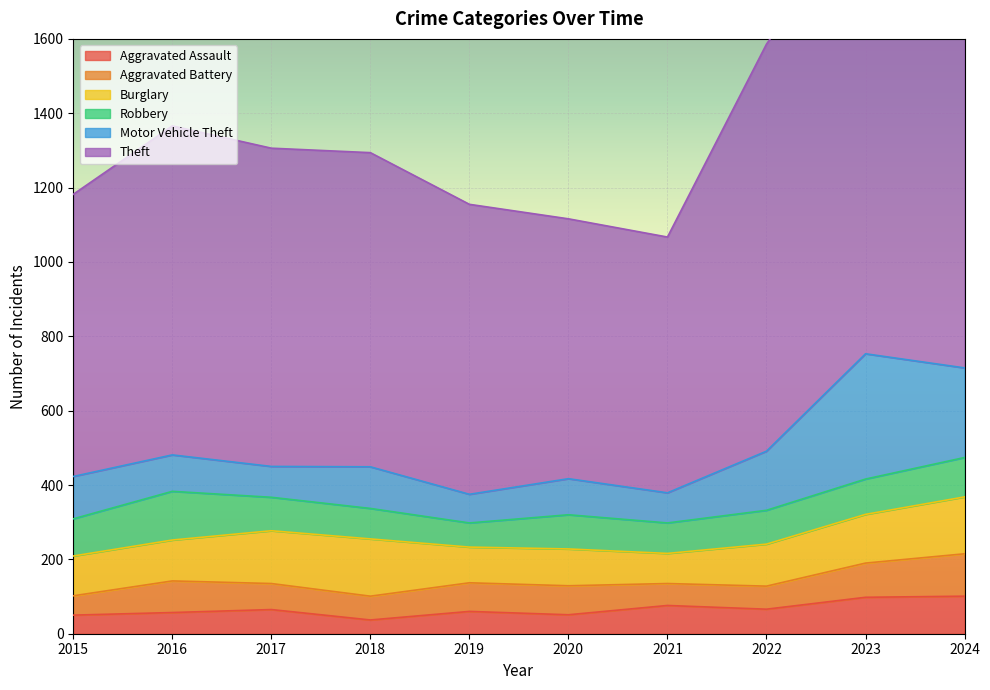

Which series changed the most between 2016 and 2022?

Theft